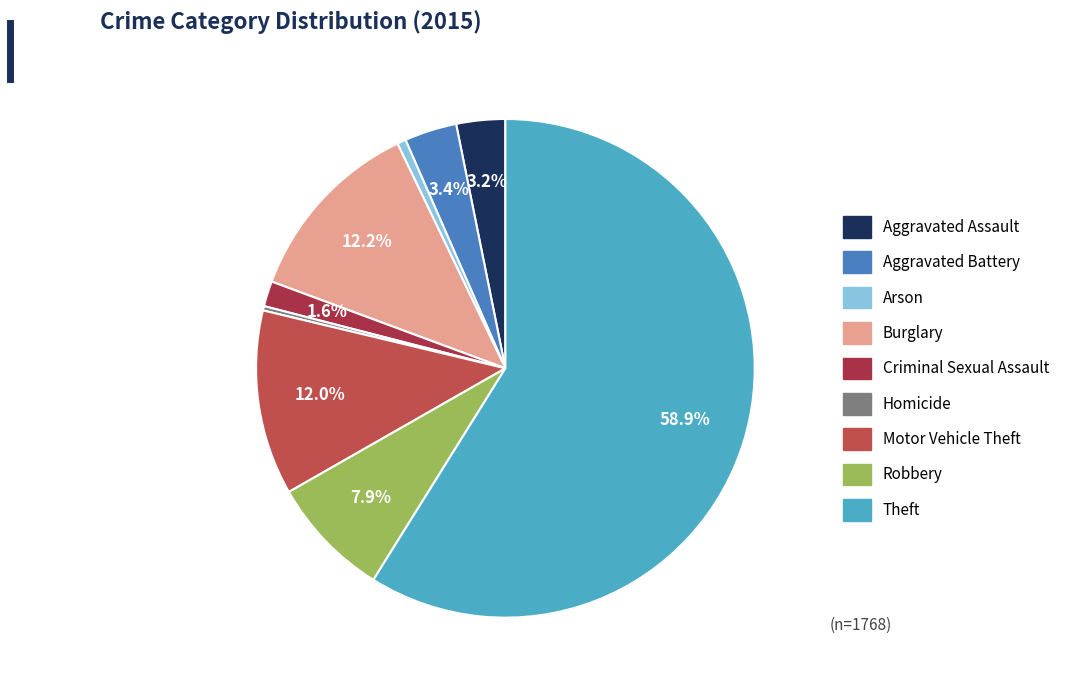

Count the number of slices in the pie.

9